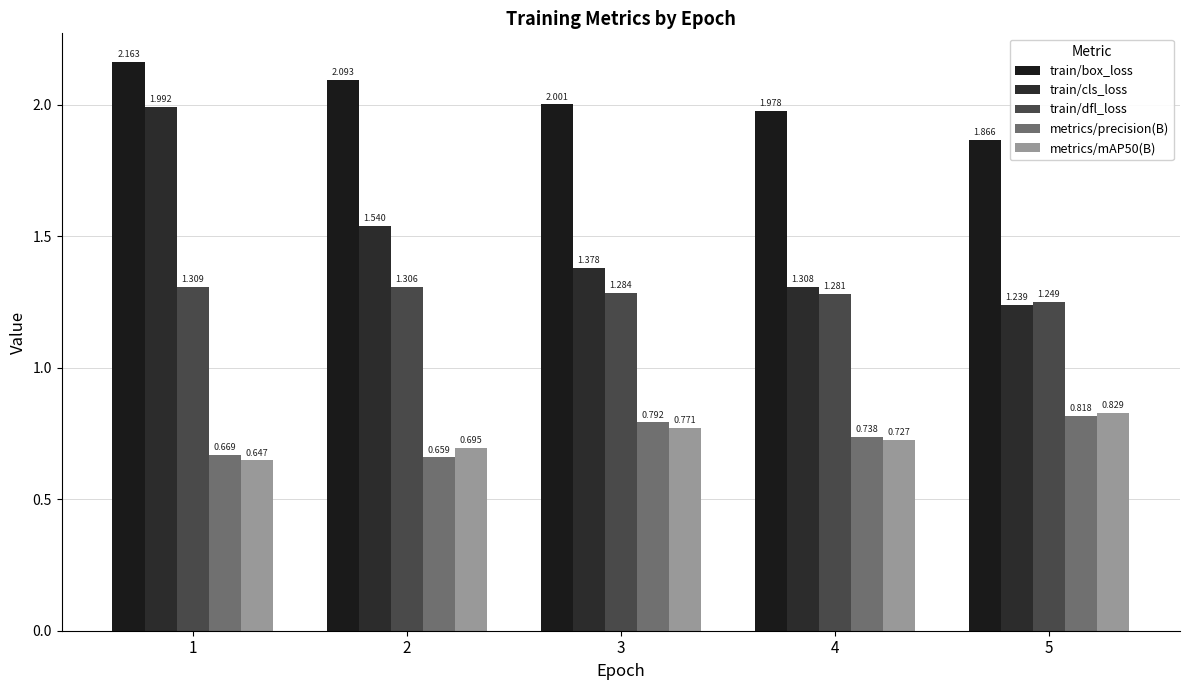

How many data points does each series have?

5